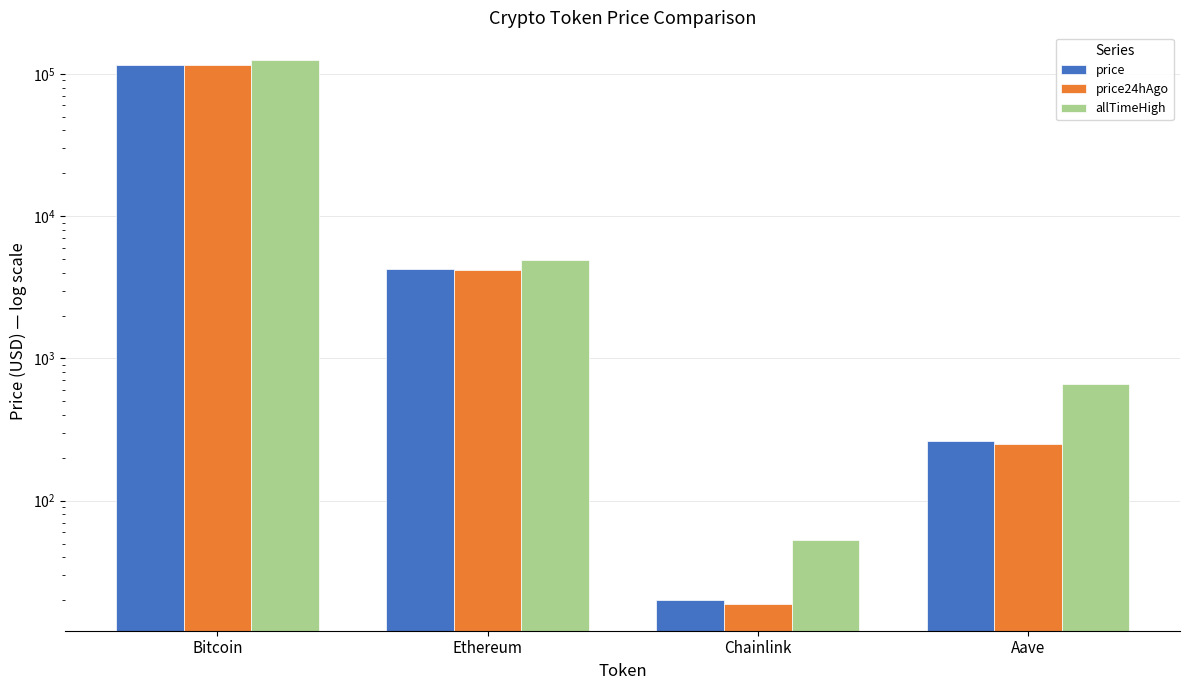

What value does the price series have at Ethereum?

4229.1